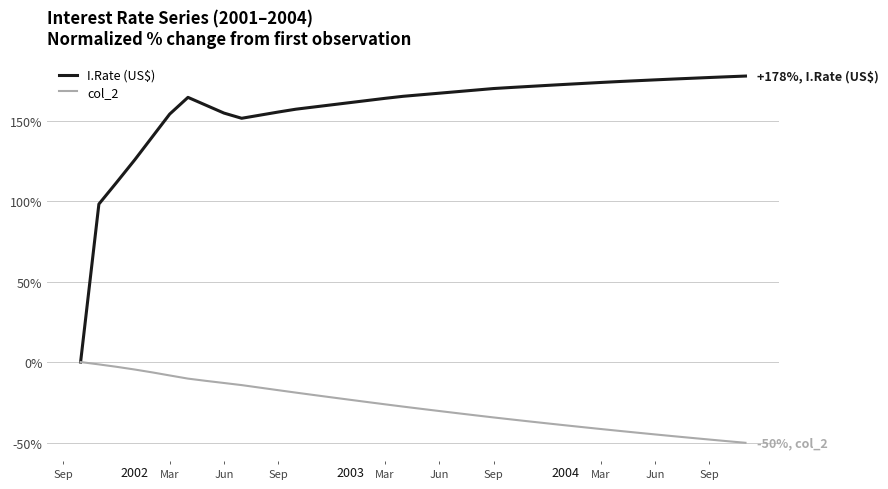

What is the maximum value shown in the chart?

177.7